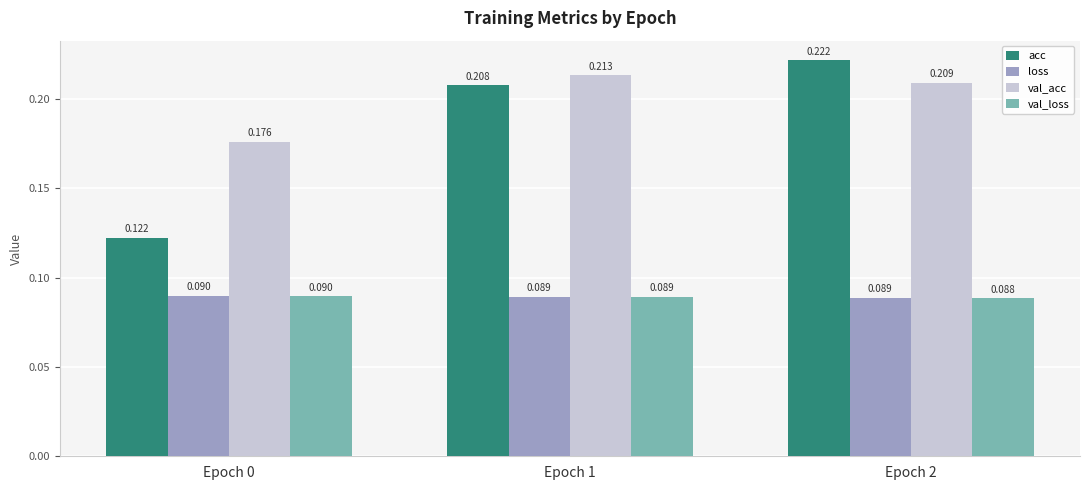

At how many categories does at least one series exceed 0?

3